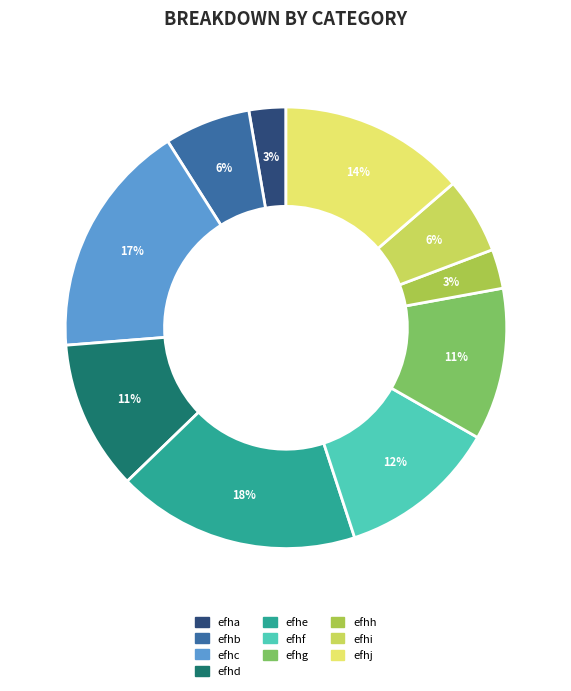

To the nearest percent, what is the average slice percentage?

10%